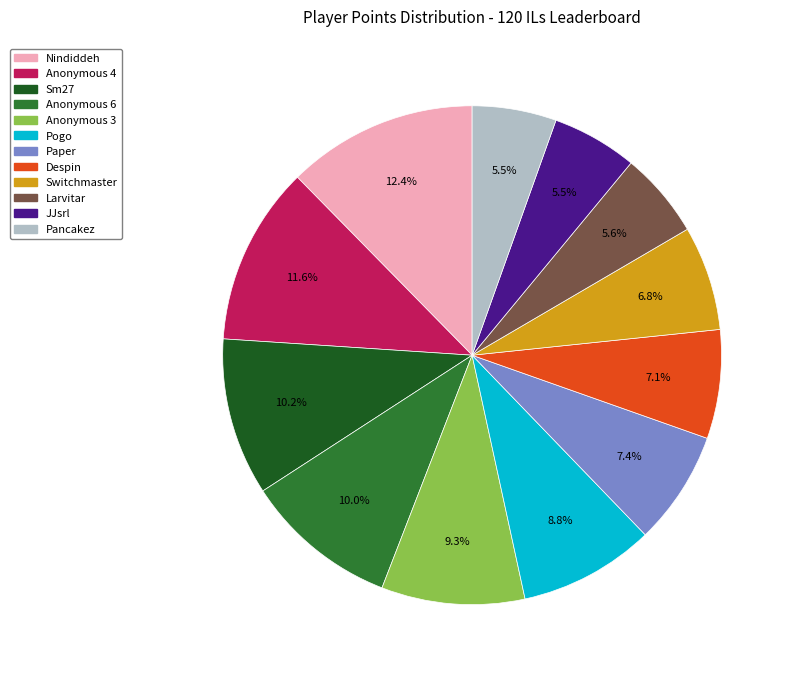

Count the number of slices in the pie.

12